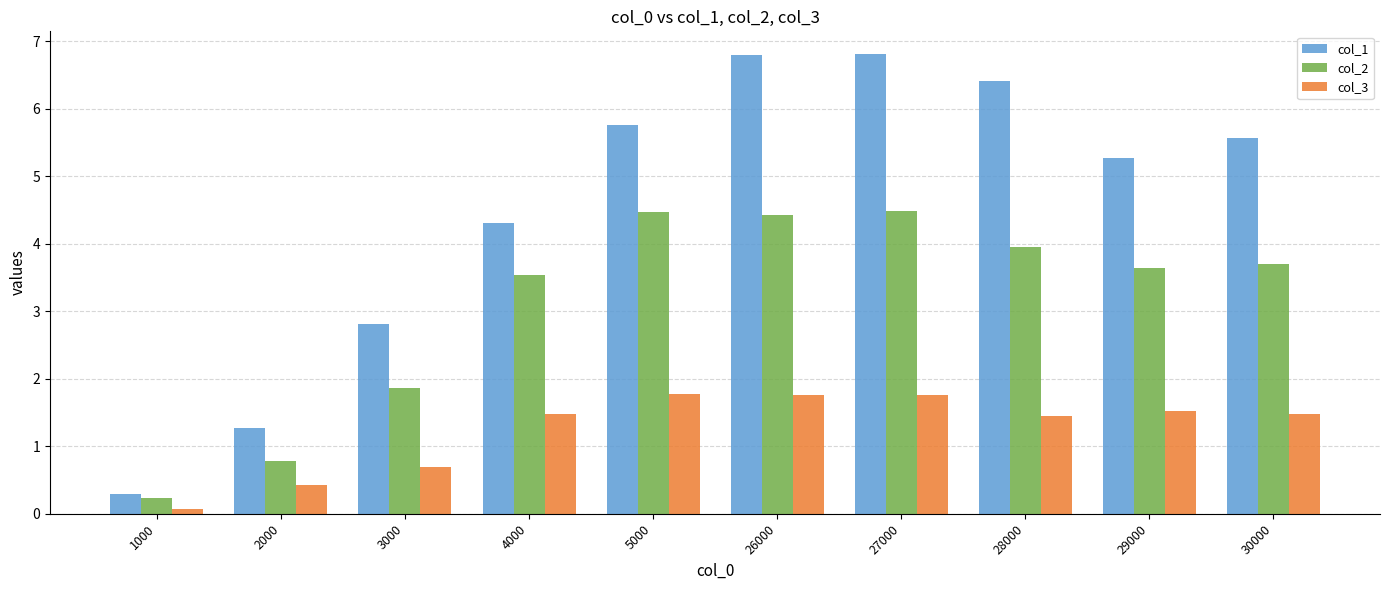

What is the average value of the col_3 series?

1.2